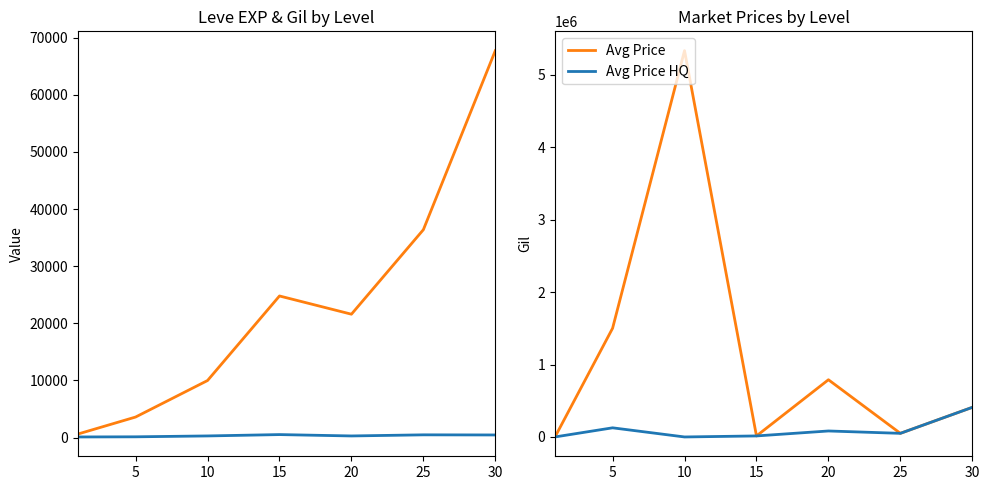

Which has a higher value, 10 or 25?

25